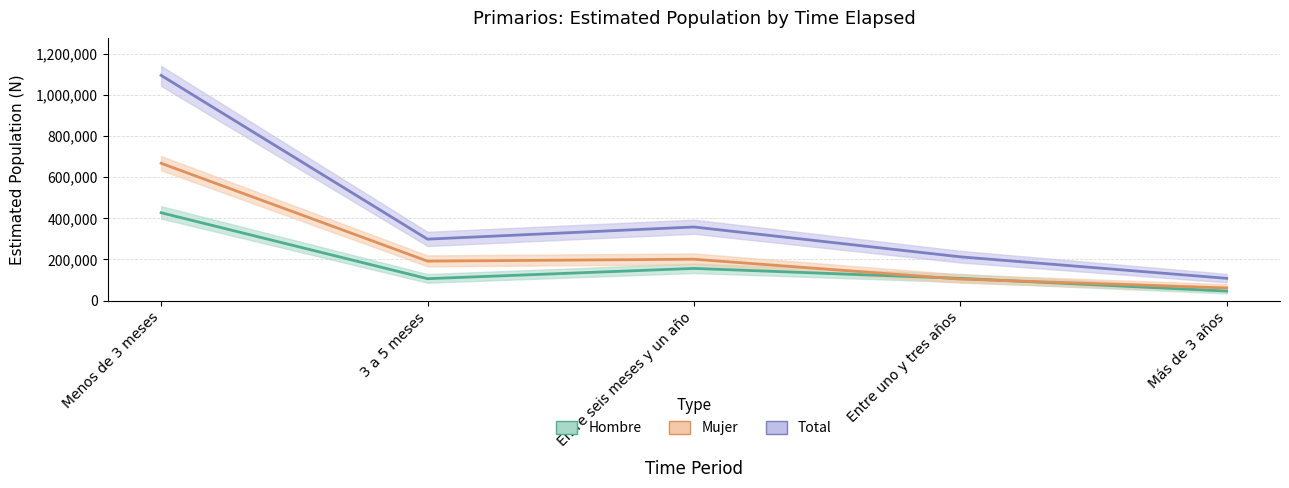

How many interior local valleys does the Total series have?

1